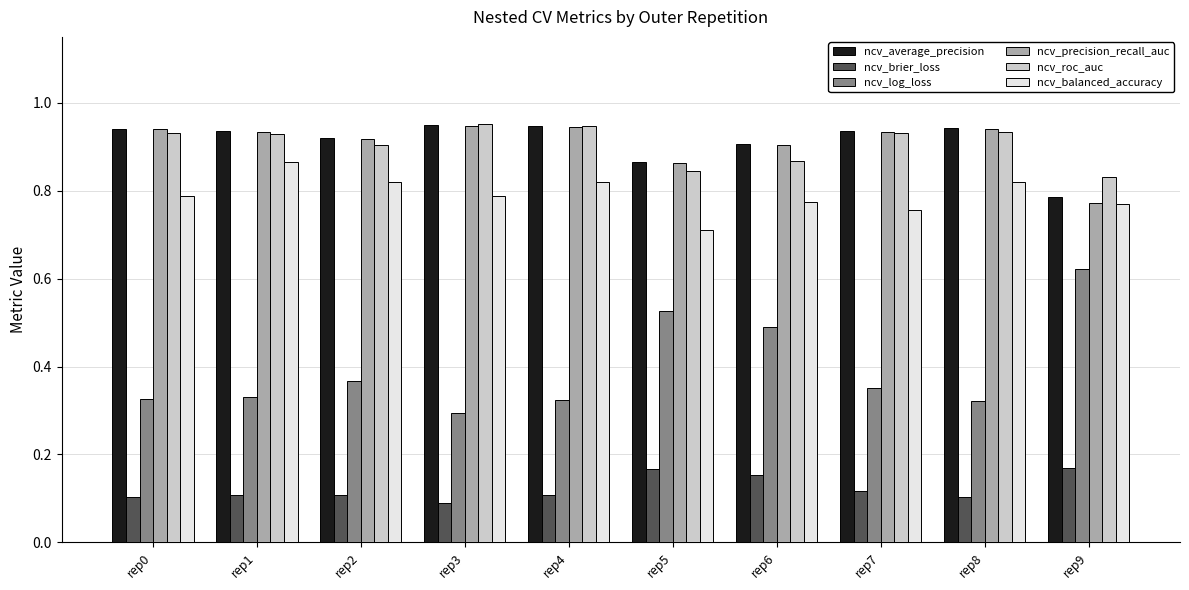

True or false: ncv_brier_loss has a value of 0.1 at rep3.

True